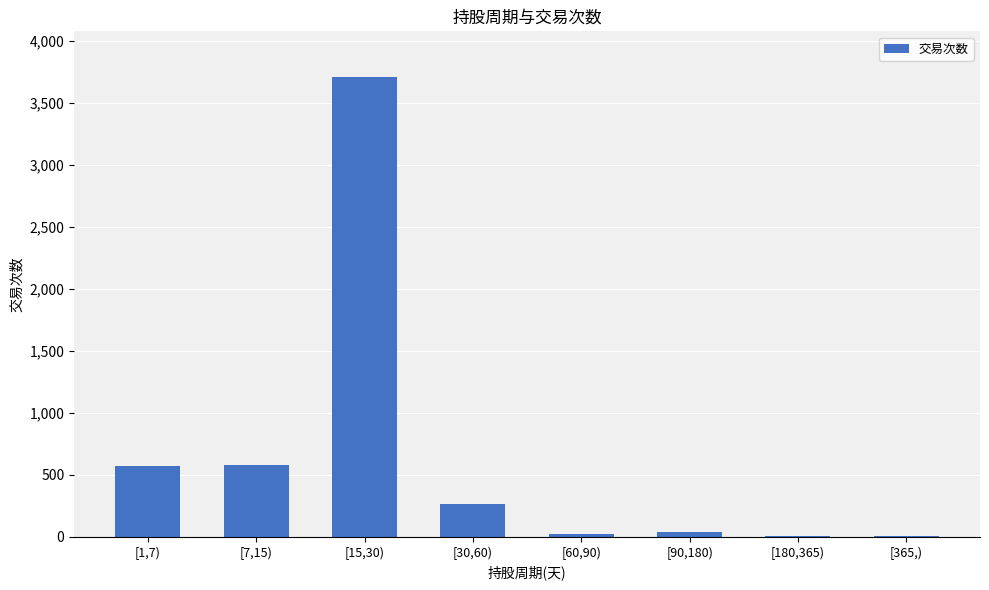

What is the sum of all values?

5195